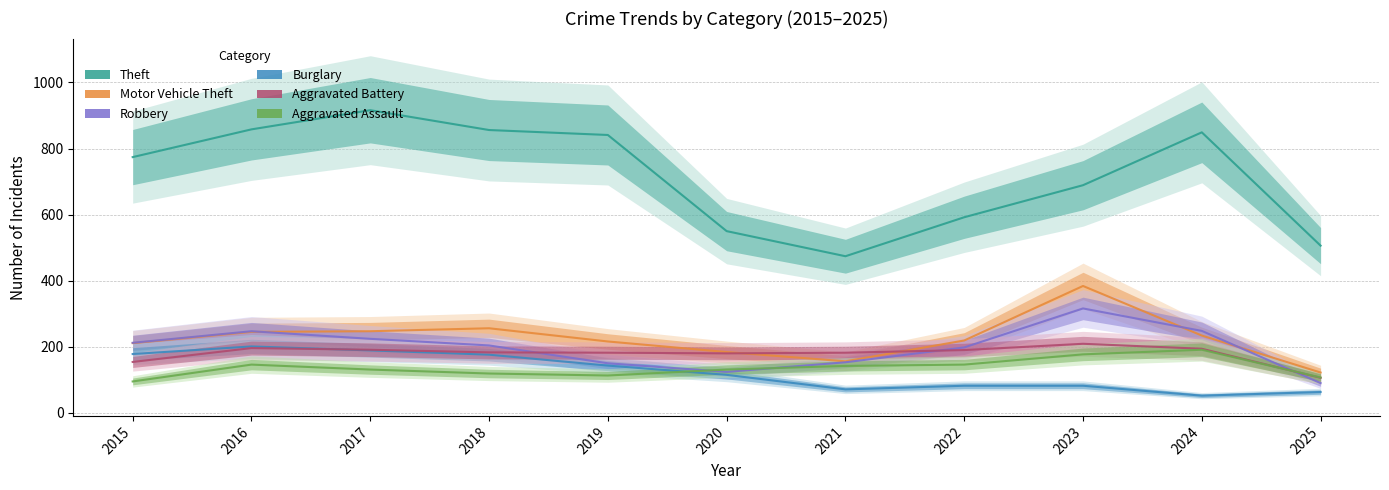

How many interior local peaks does the Burglary series have?

1